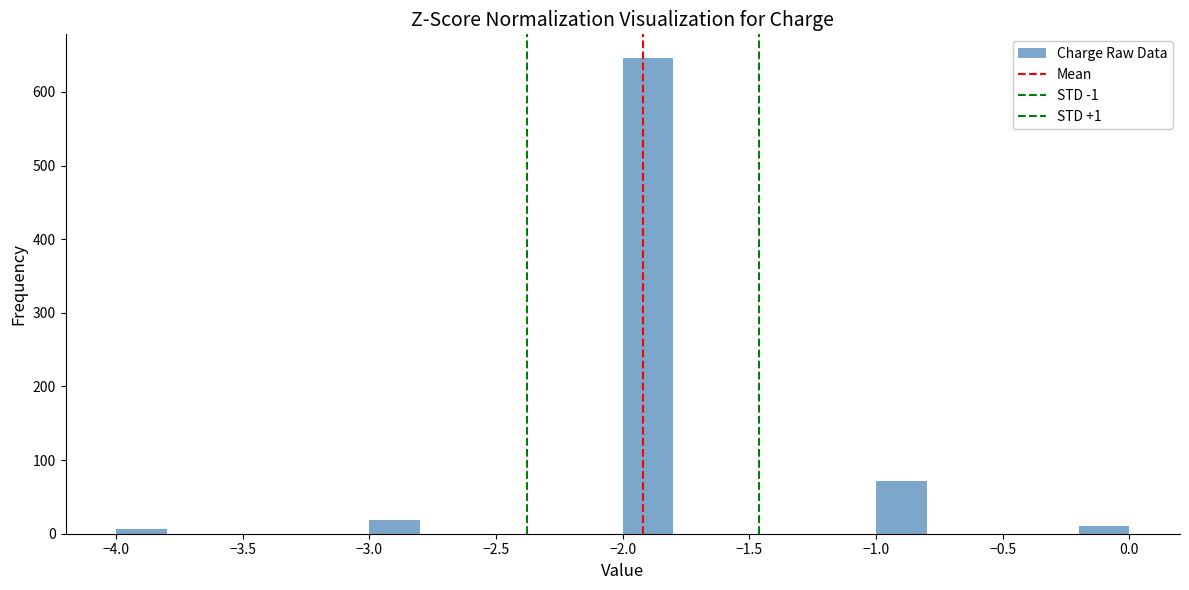

Reading left to right, list every bar in this chart as the range it spans on the x-axis followed by its height. The values are not printed on the chart, so give them approximately, as read against the axis.

-4.0 to -3.8: under 10
-3.8 to -3.6: 0
-3.6 to -3.4: 0
-3.4 to -3.2: 0
-3.2 to -3.0: 0
-3.0 to -2.8: 20
-2.8 to -2.6: 0
-2.6 to -2.4: 0
-2.4 to -2.2: 0
-2.2 to -2.0: 0
-2.0 to -1.8: 650
-1.8 to -1.6: 0
-1.6 to -1.4: 0
-1.4 to -1.2: 0
-1.2 to -1.0: 0
-1.0 to -0.8: 70
-0.8 to -0.6: 0
-0.6 to -0.4: 0
-0.4 to -0.2: 0
-0.2 to 0.0: 10